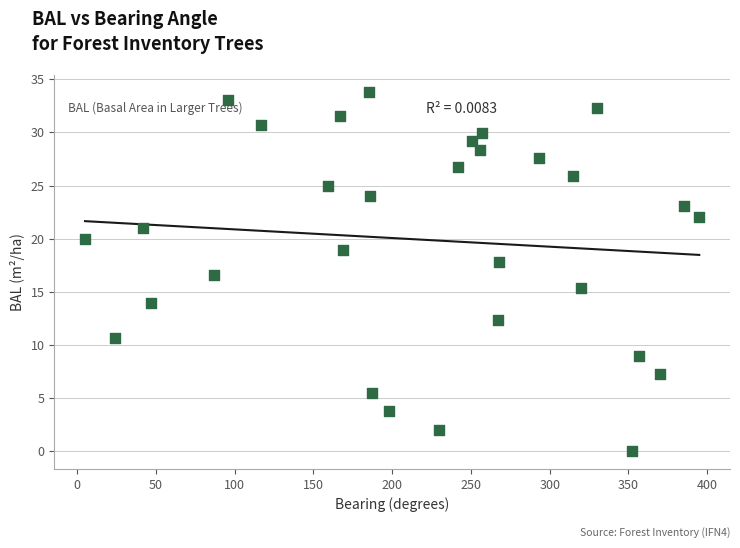

What is the range of X values (max minus min)?

390.0